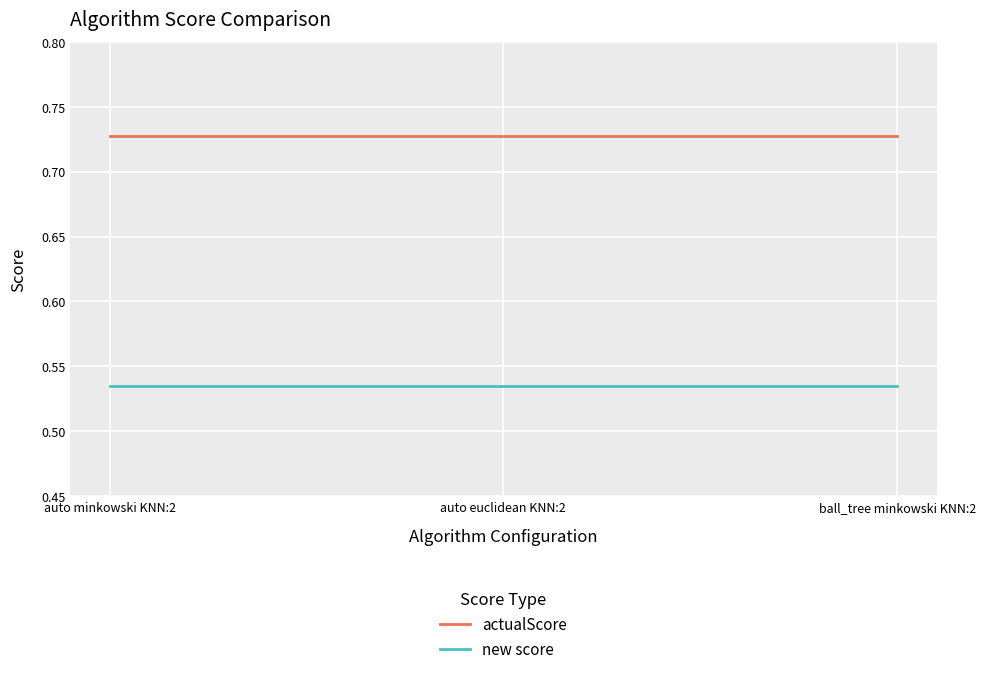

At how many categories does at least one series exceed 0?

3